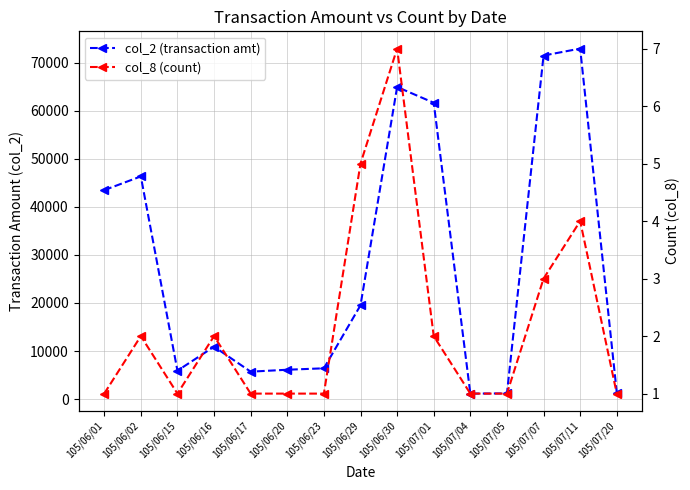

What is the sum of the col_8 (count) values at 105/07/20 and 105/07/01?

3